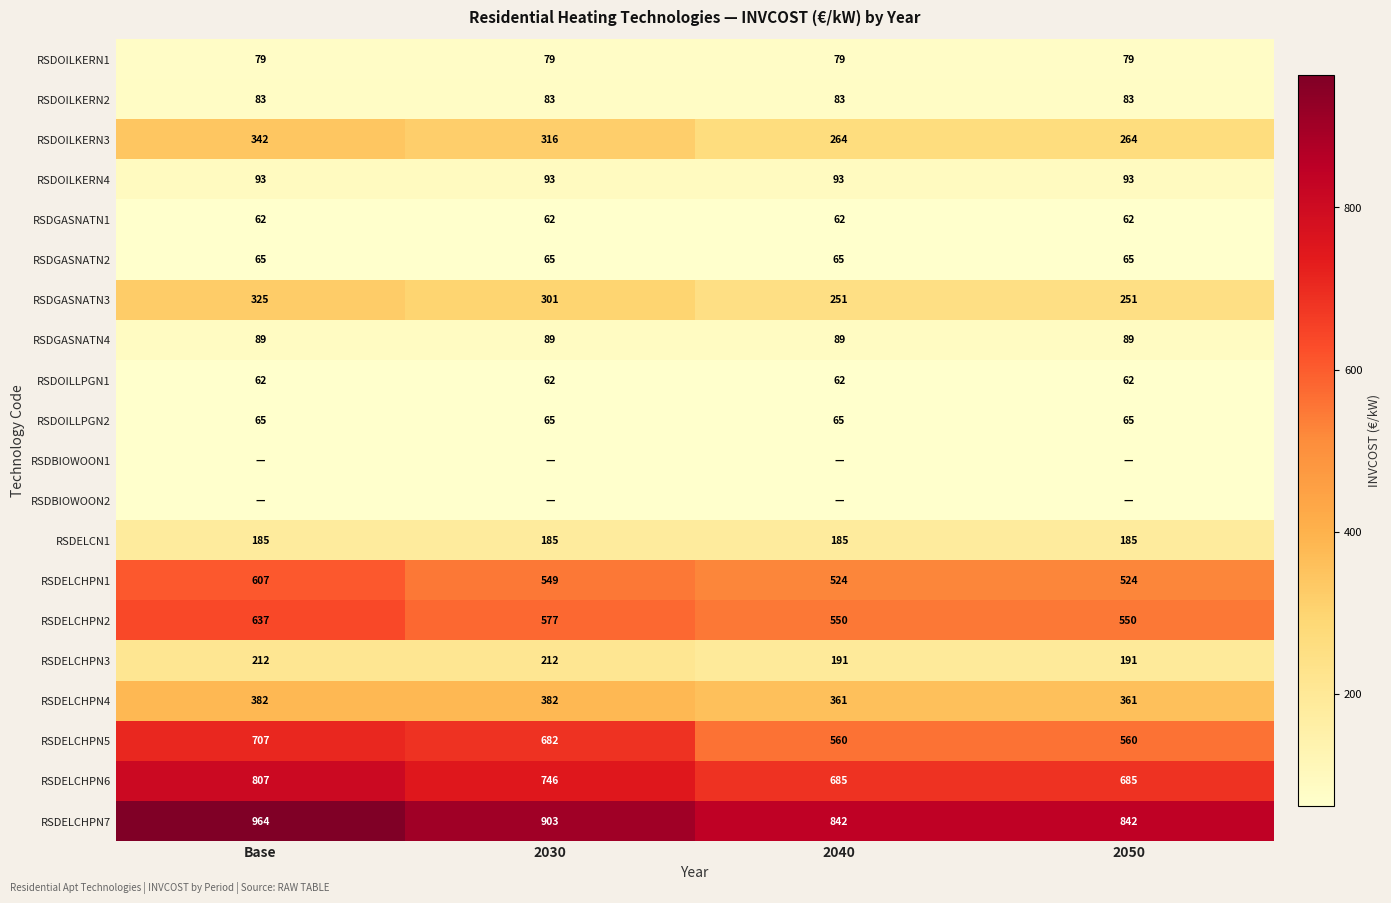

Count the number of categories in the chart.

4